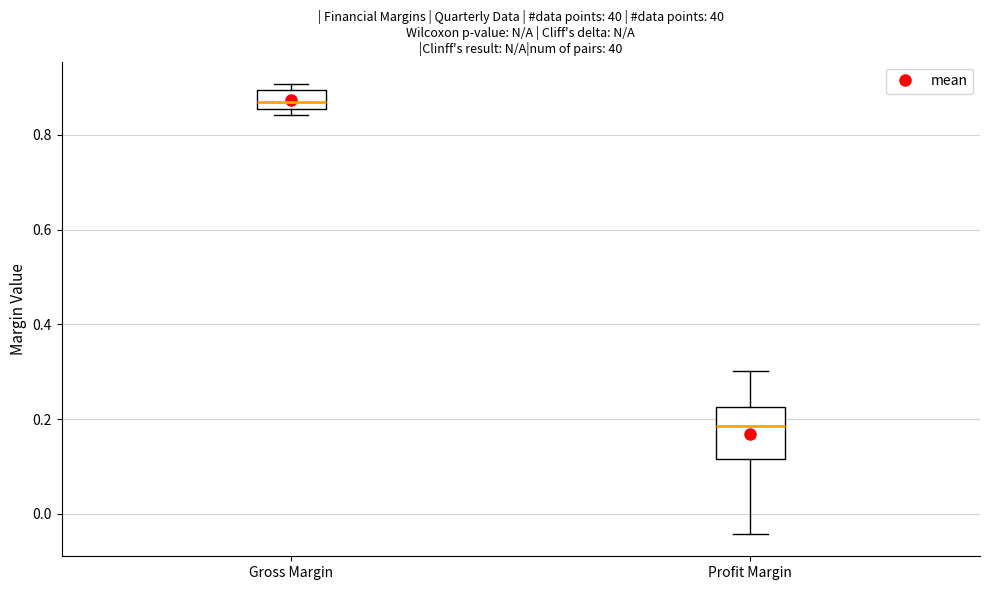

Where is the lower edge of the box for Gross Margin on the y-axis? The values are not printed on the chart, so give them approximately, as read against the axis.

0.86